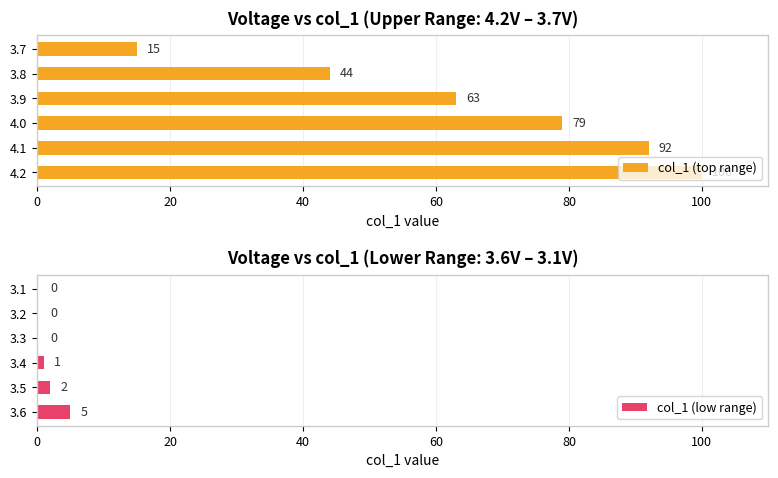

Which series has the largest total across all categories?

col_1 (top range)